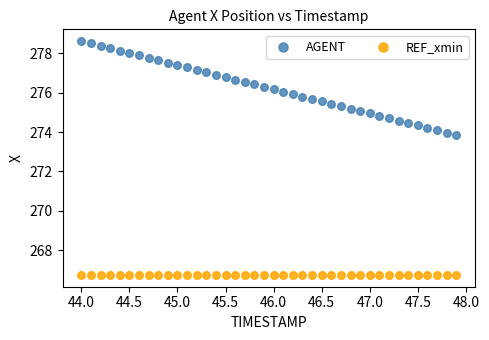

Which series contains the highest Y value?

AGENT